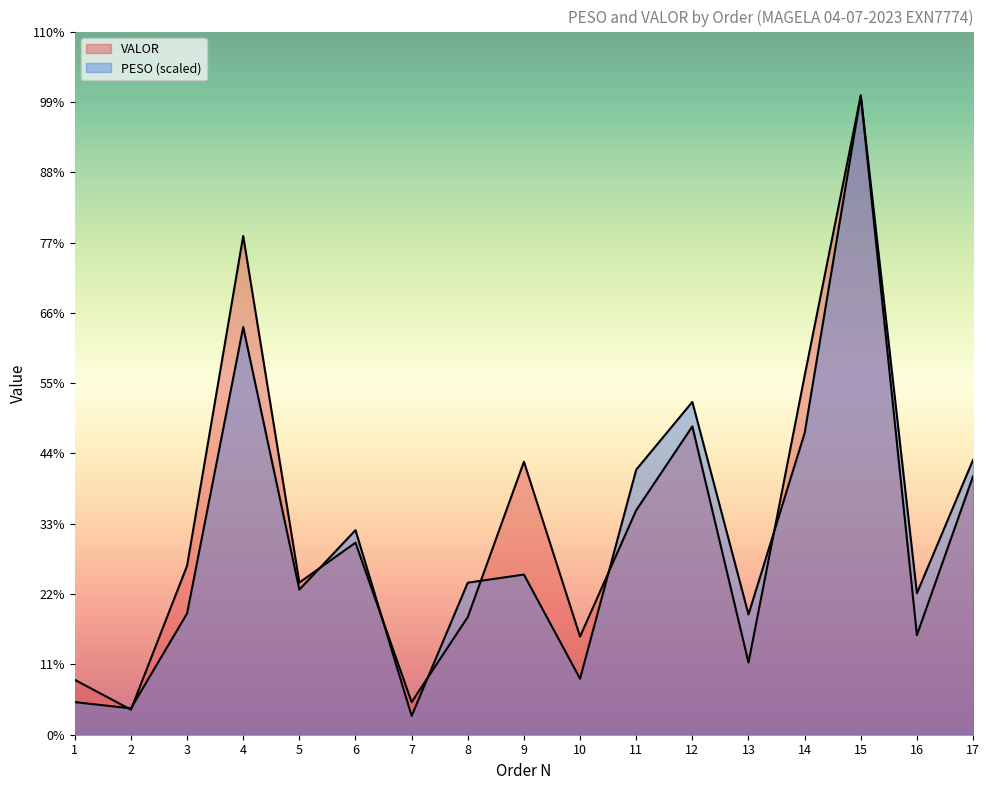

What is the difference between the PESO values at 3 and 9?

494.8